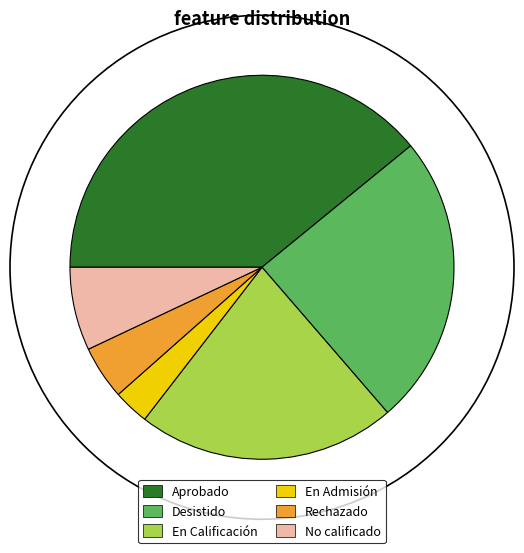

Does En Admisión represent more than half of the total?

No